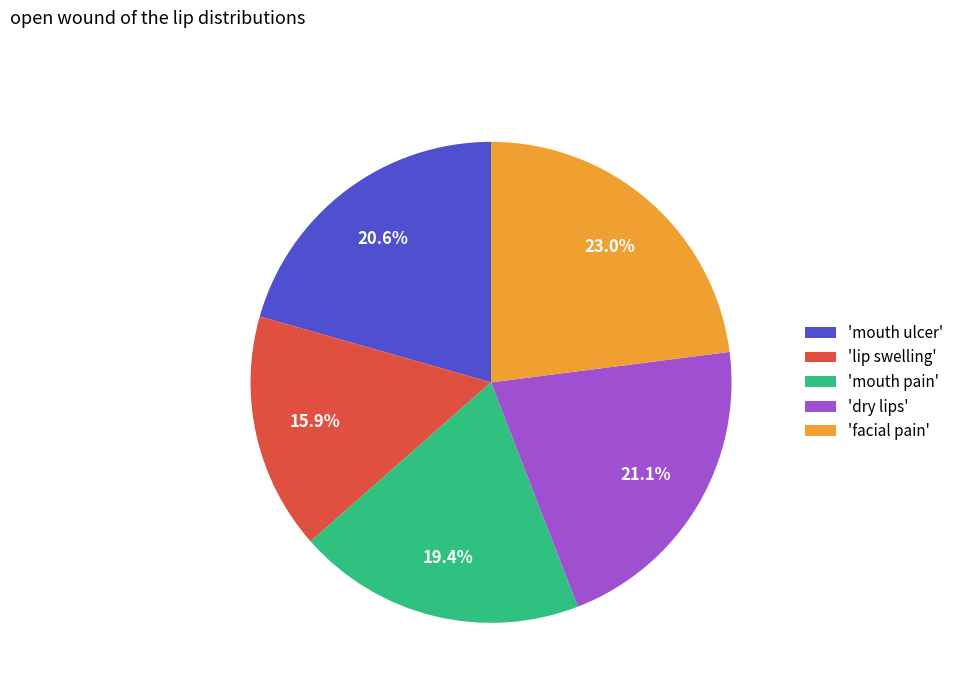

Approximately how many times larger is the value at 'lip swelling' compared to 'mouth ulcer'?

0.8